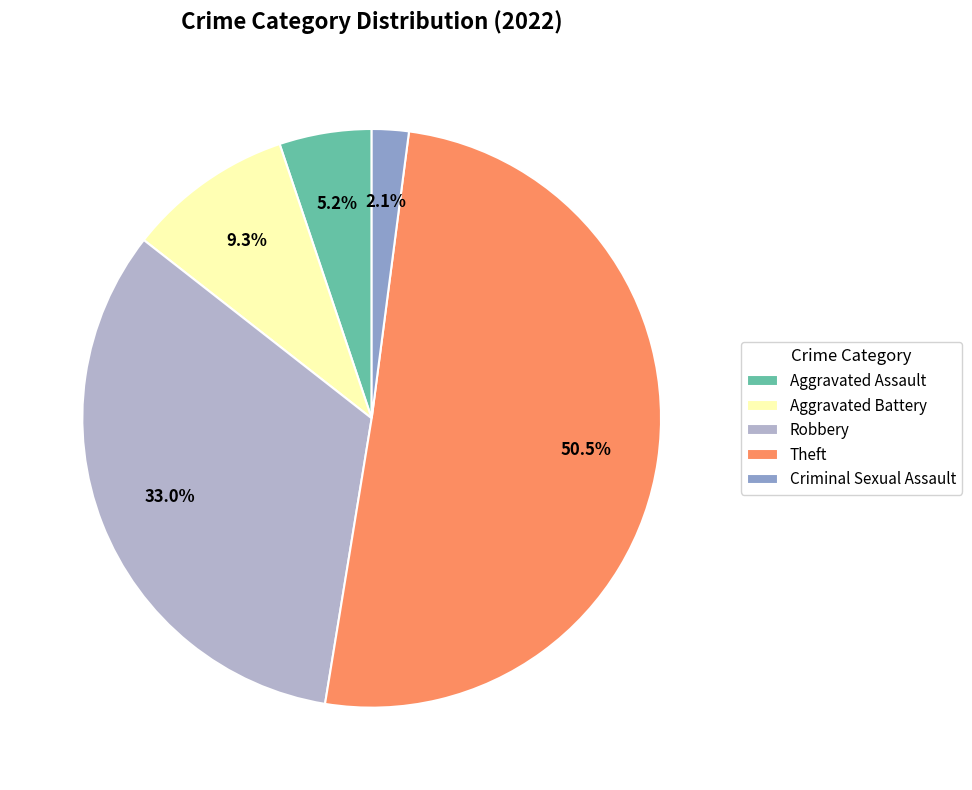

Rank the categories by value from lowest to highest.

Criminal Sexual Assault, Aggravated Assault, Aggravated Battery, Robbery, Theft